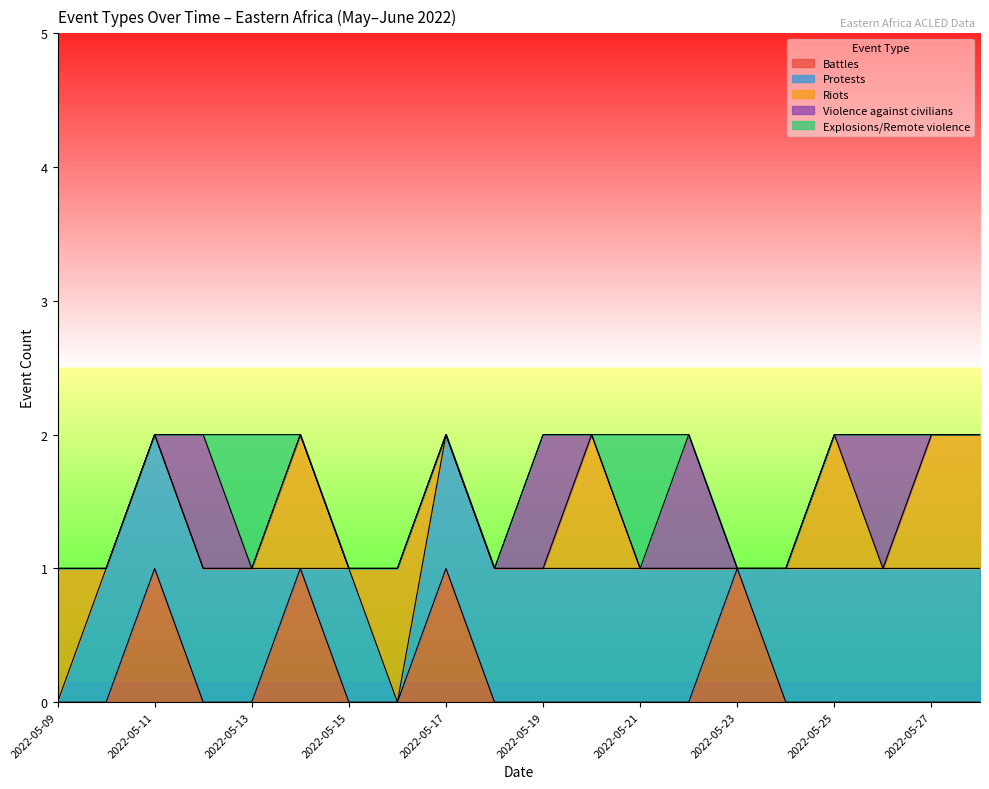

The value of Explosions/Remote violence at 2022-05-18 is 0. True or false?

True